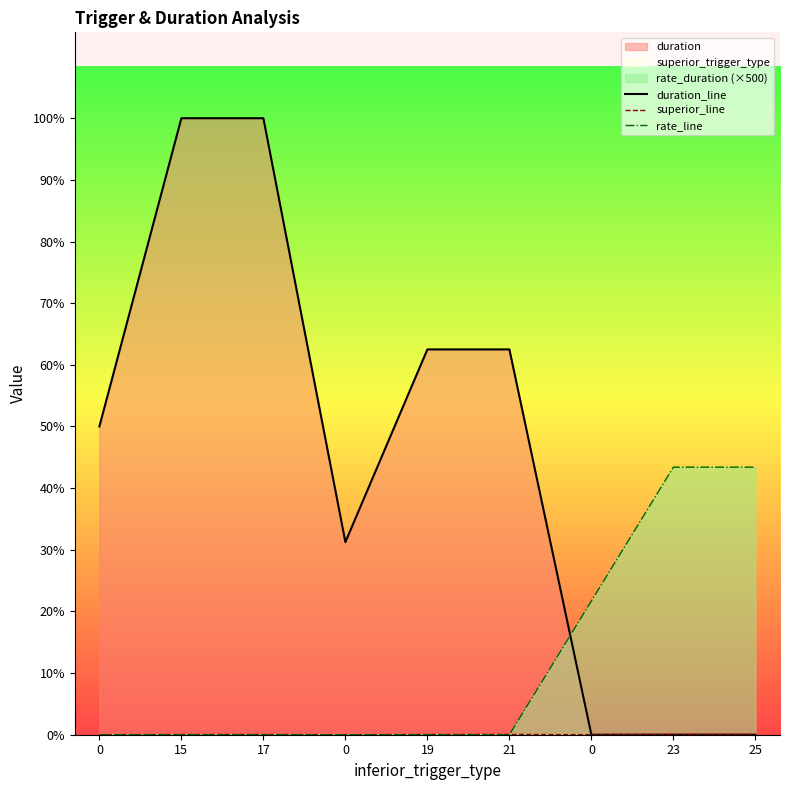

The value of rate_line at 0 is 0. True or false?

True